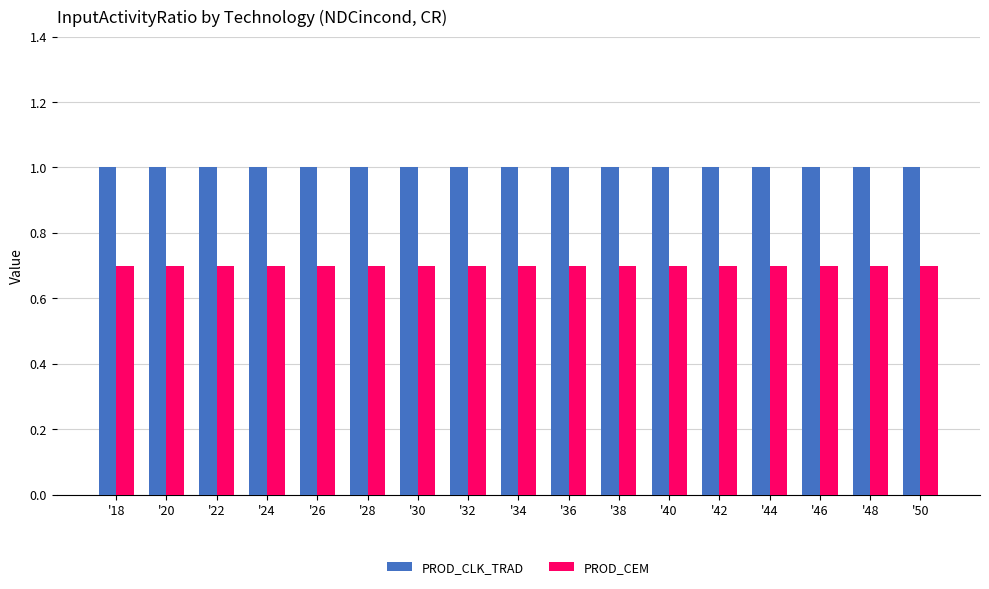

Is the value of PROD_CEM at '44 greater than the value of PROD_CLK_TRAD at '18?

No